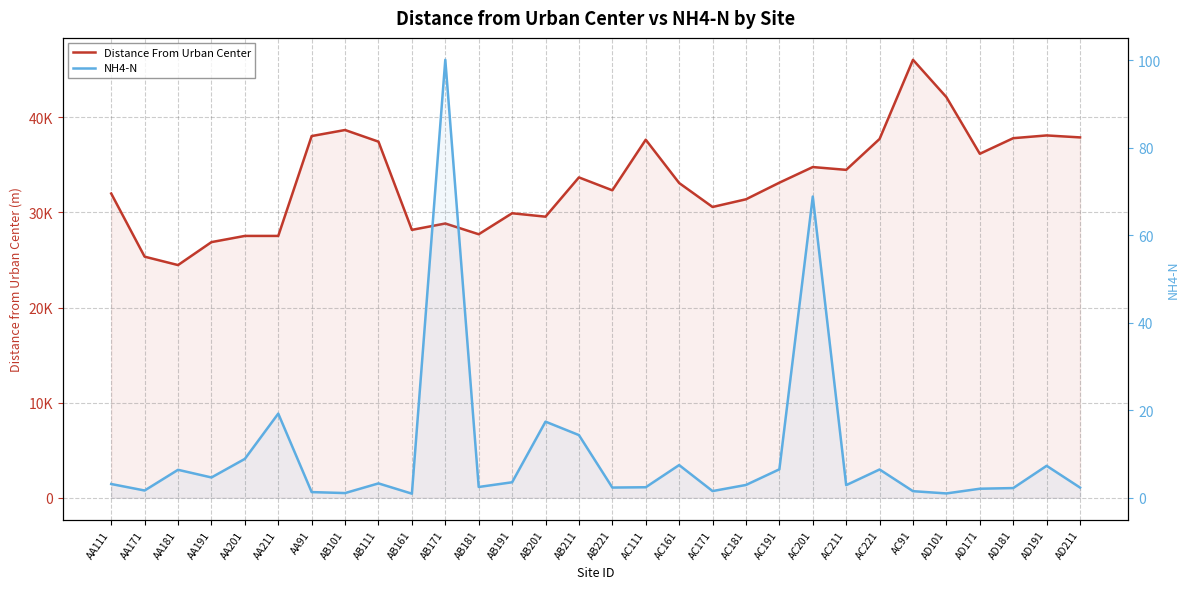

Reading left to right, transcribe all the data shown in this chart.

Distance From Urban Center: 31991.4	25354.5	24470.8	26884.2	27535.6	27535.6	38036.8	38672.1	37447.2	28171.7	28841.5	27712.4	29918.5	29559.1	33689.3	32332.0	37651.9	33099.3	30579.8	31387.0	33133.8	34776.9	34482.5	37733.2	46055.3	42127.6	36172.3	37812.9	38102.1	37894.7
NH4-N: 3.2	1.7	6.4	4.6	8.9	19.2	1.3	1.1	3.3	0.9	100.1	2.5	3.5	17.4	14.3	2.3	2.4	7.5	1.5	2.9	6.5	68.8	2.9	6.5	1.5	1.0	2.1	2.2	7.3	2.3